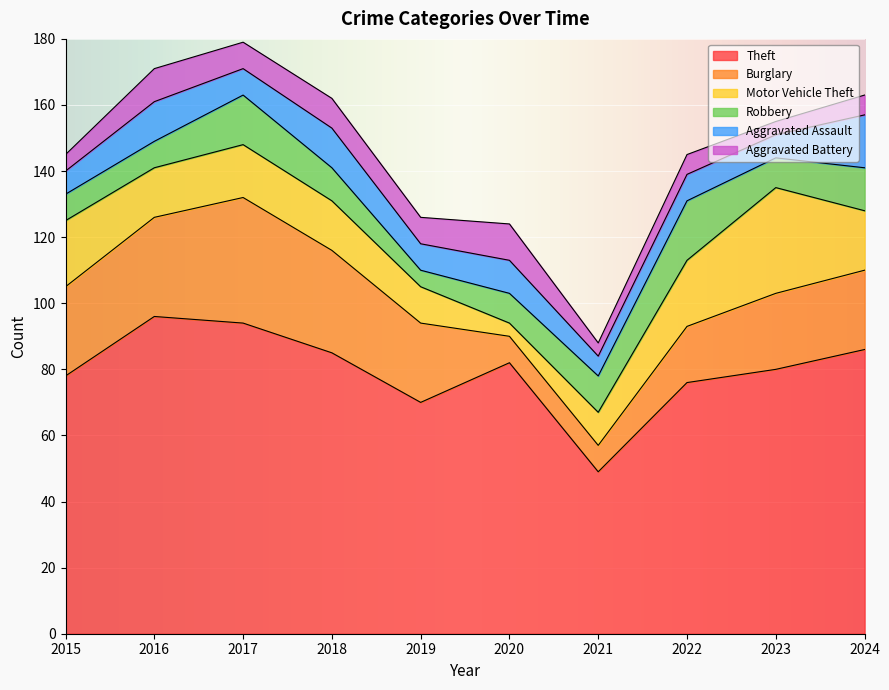

What is the maximum value shown in the chart?

96